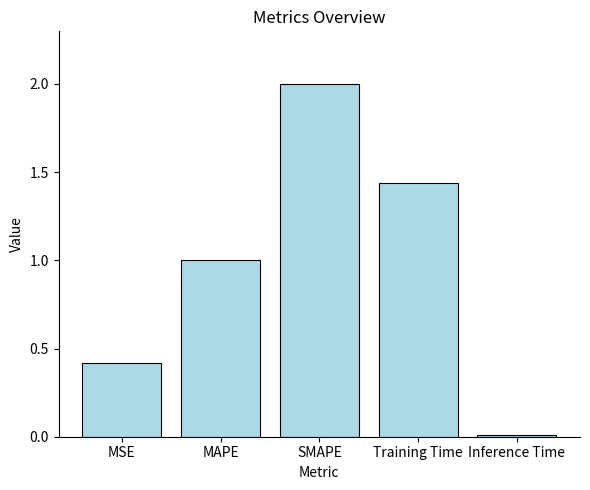

The value at Inference Time is 0.0. True or false?

True